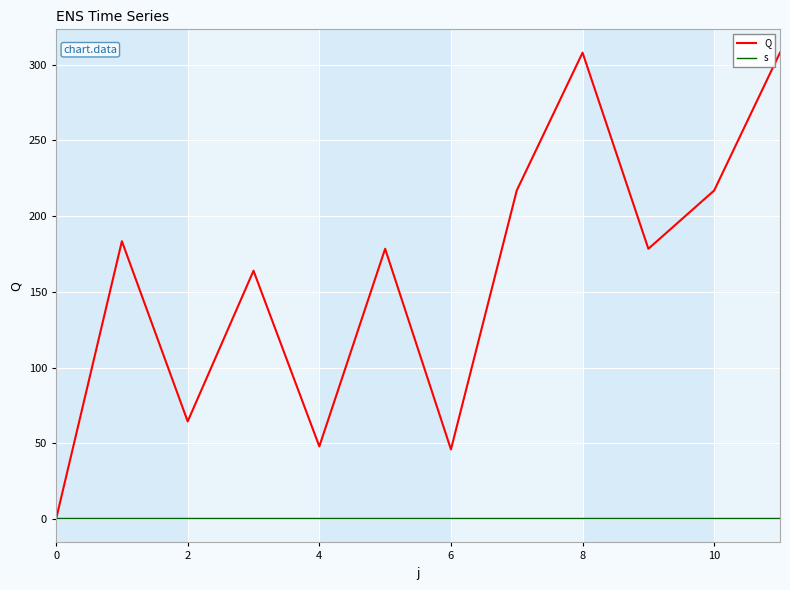

Count the number of categories in the chart.

12